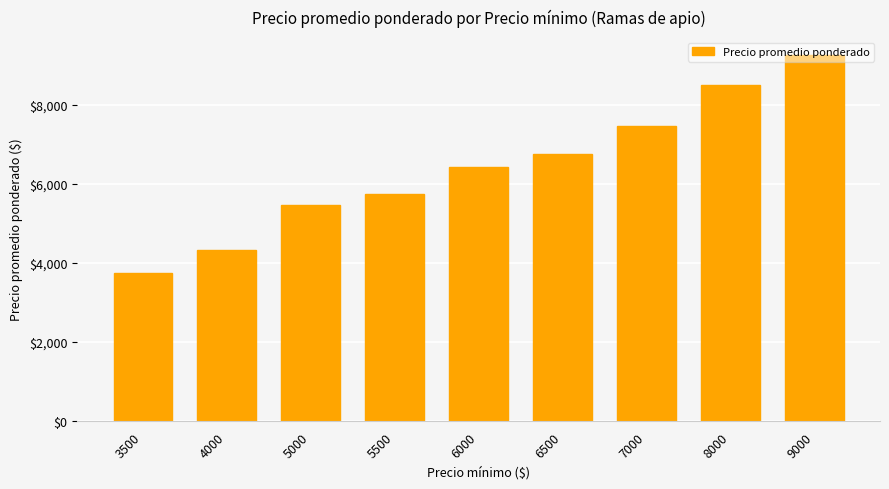

What is the change in value from 6500 to 8000?

+1750